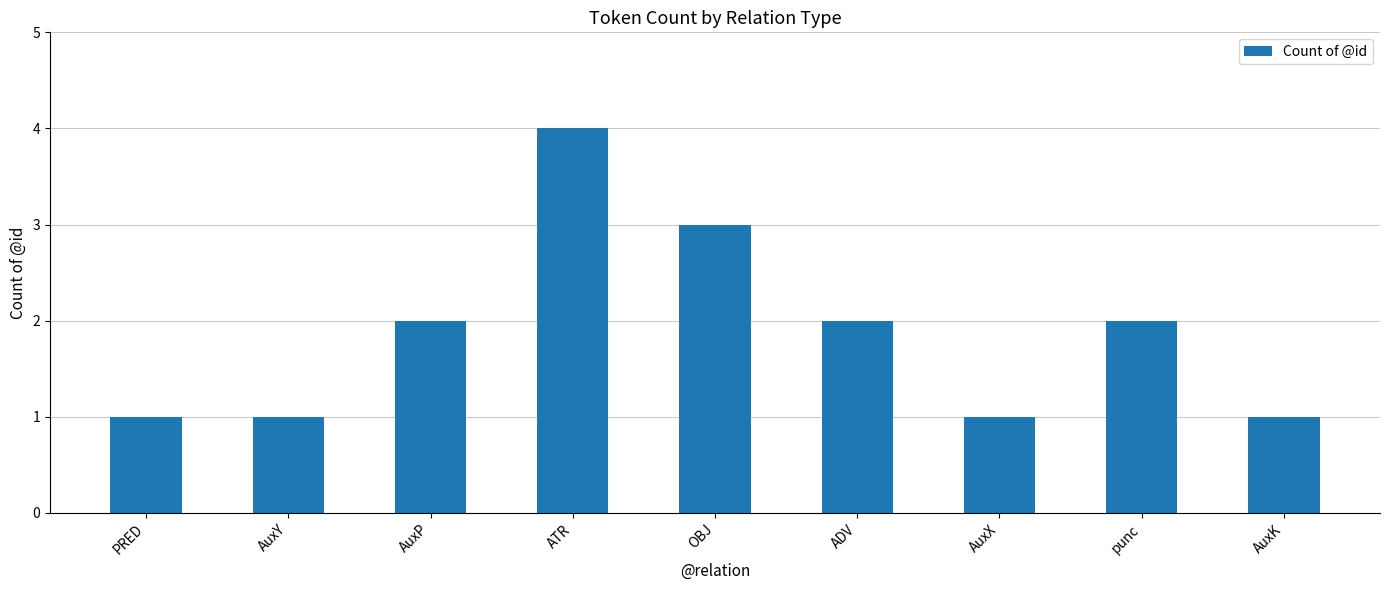

How many data points are less than 2?

4